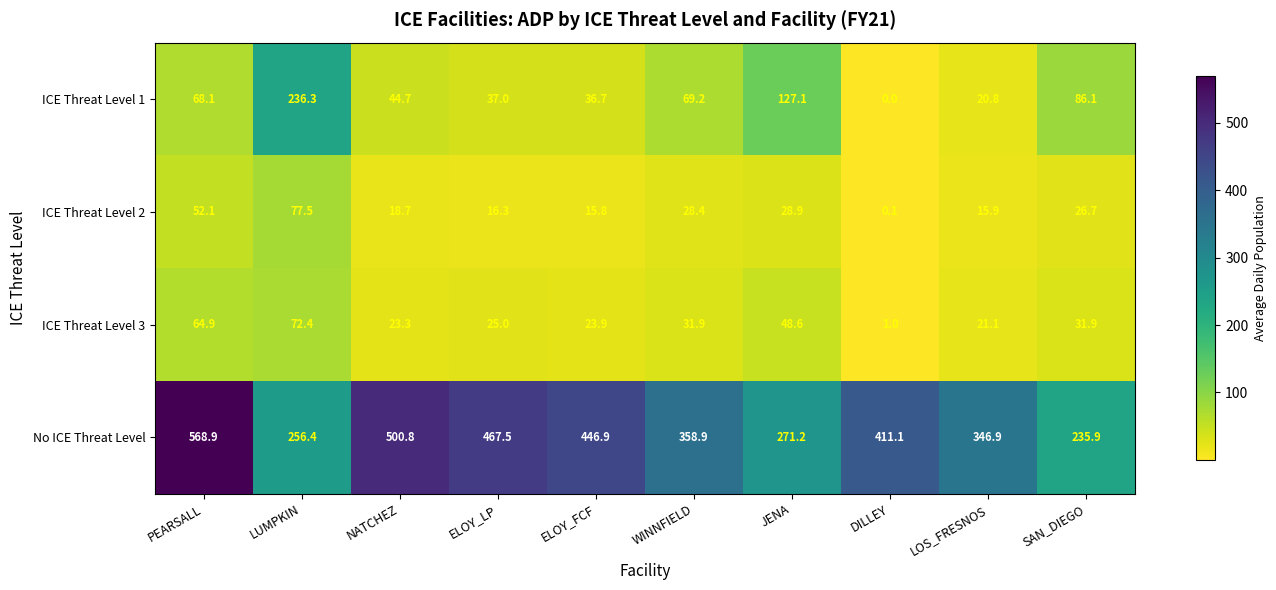

At which label does ICE Threat Level 2 reach its minimum?

DILLEY